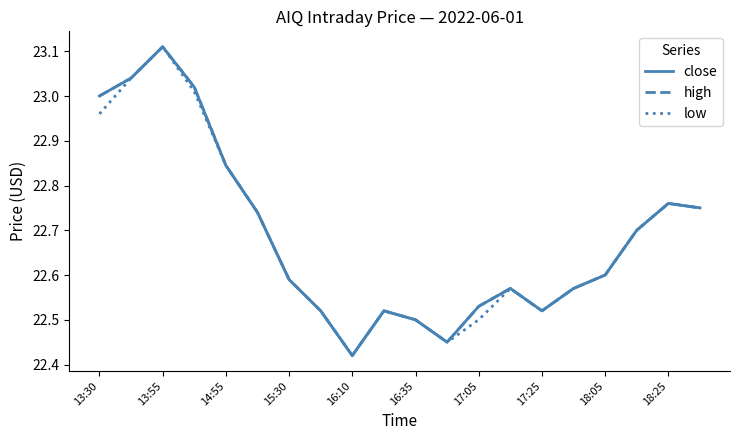

In high, how many points are higher than both neighbors (excluding endpoints)?

4